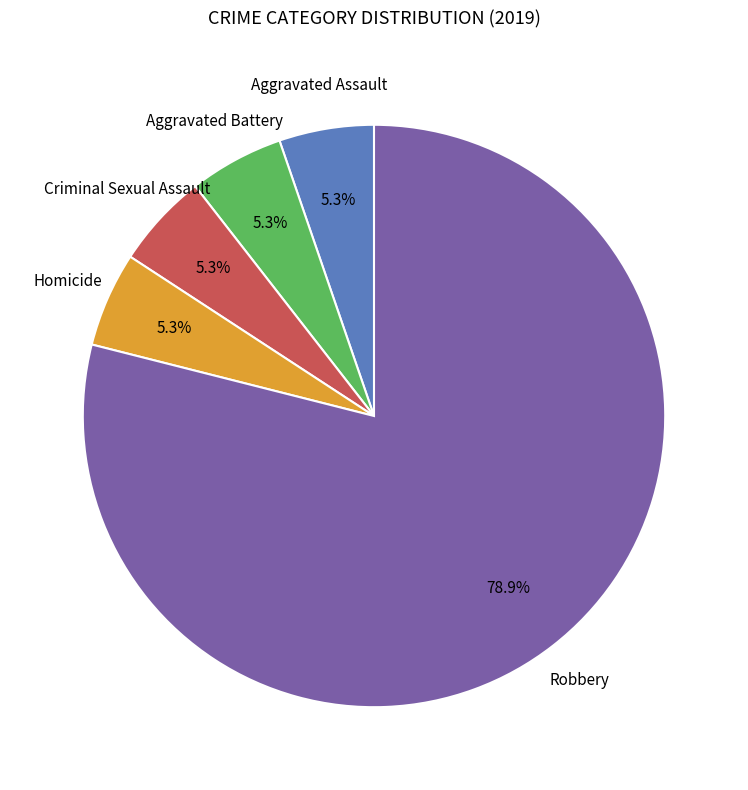

Between Criminal Sexual Assault and Robbery, which is larger?

Robbery